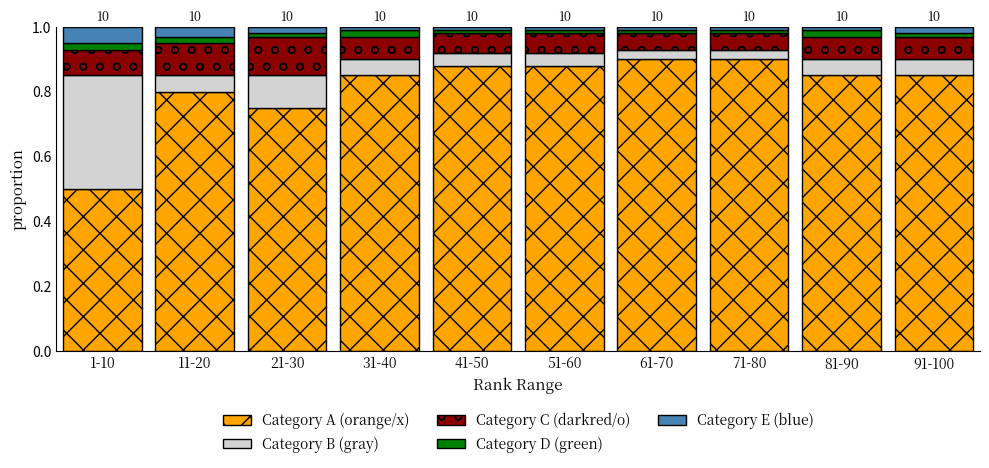

The Category A (orange/x) series shows 0.2 at 31-40. True or false?

False